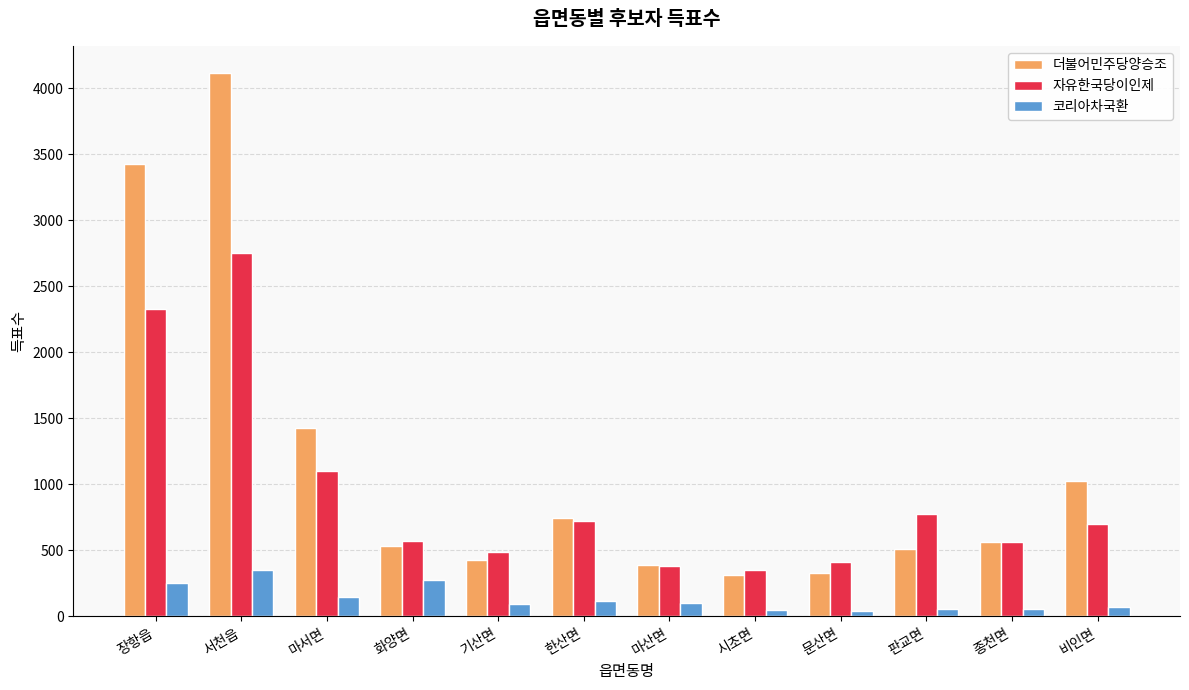

Which series changed the most between 마산면 and 비인면?

더불어민주당양승조